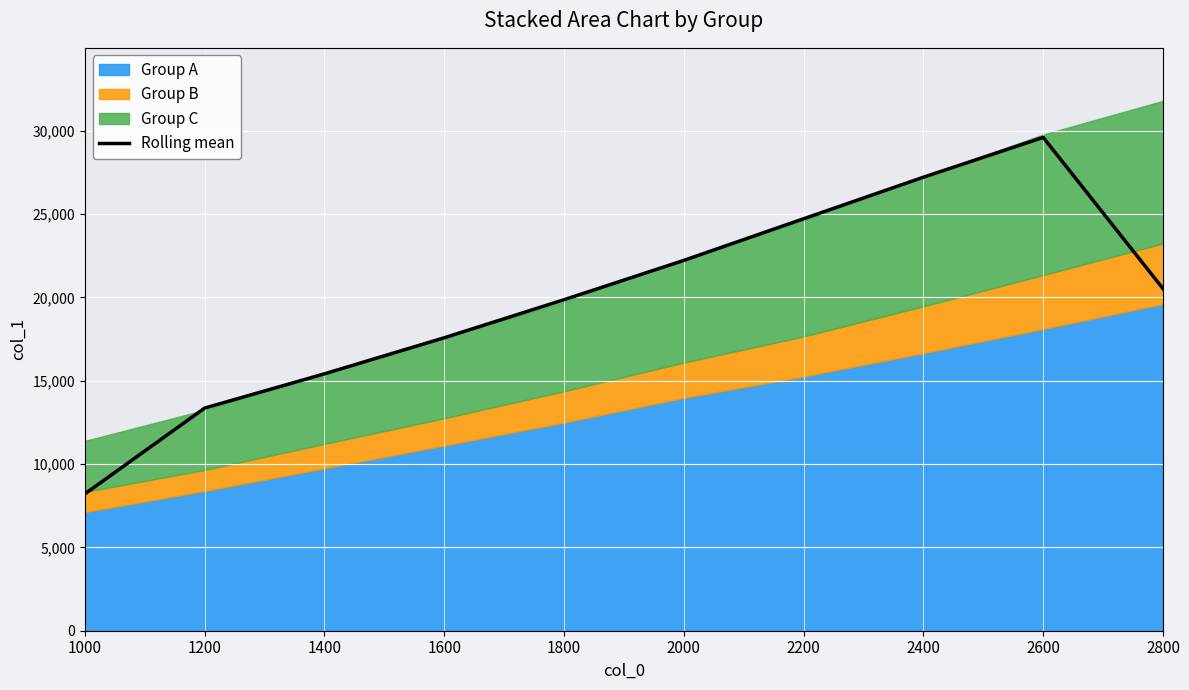

How many lines are shown in the chart?

1